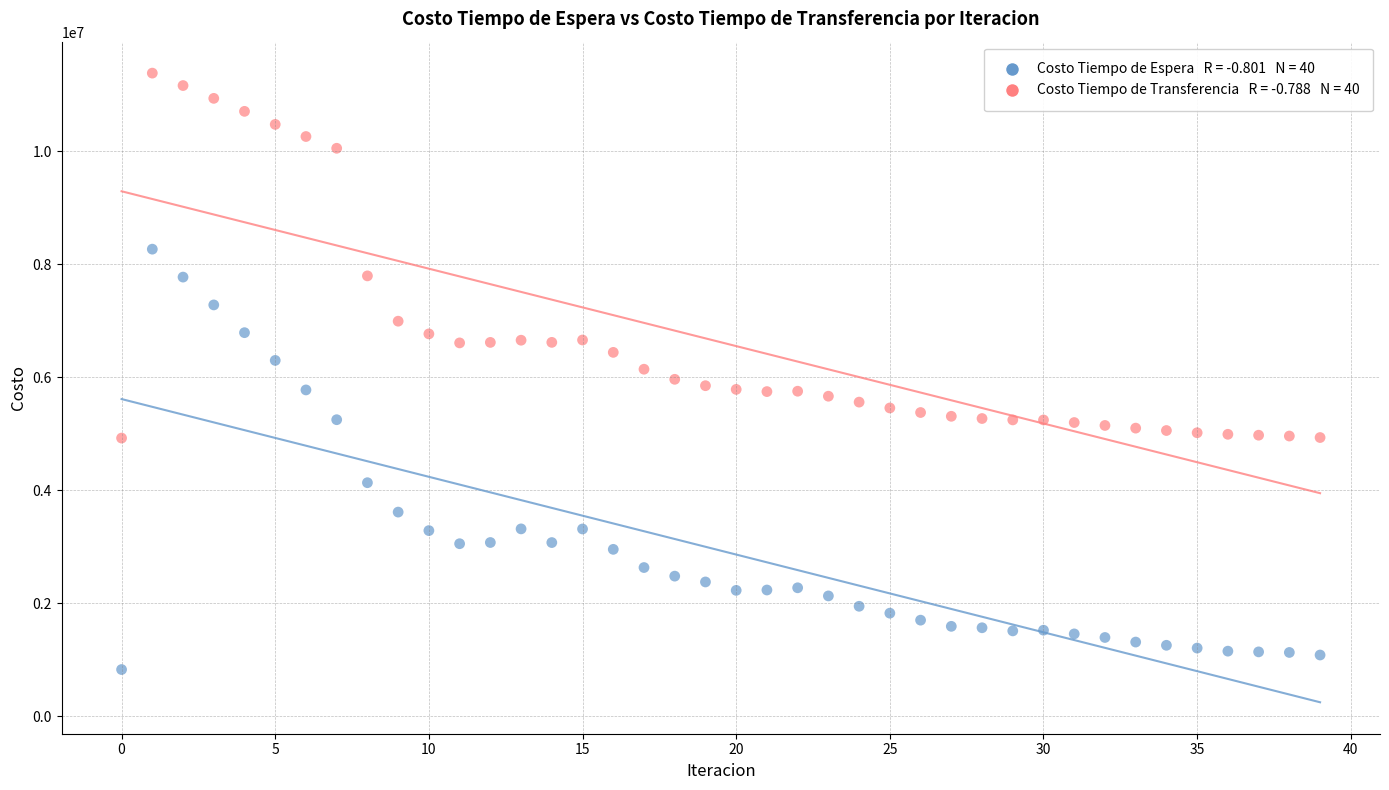

Across all data points, what is the range of Y values (max minus min)?

10559527.2